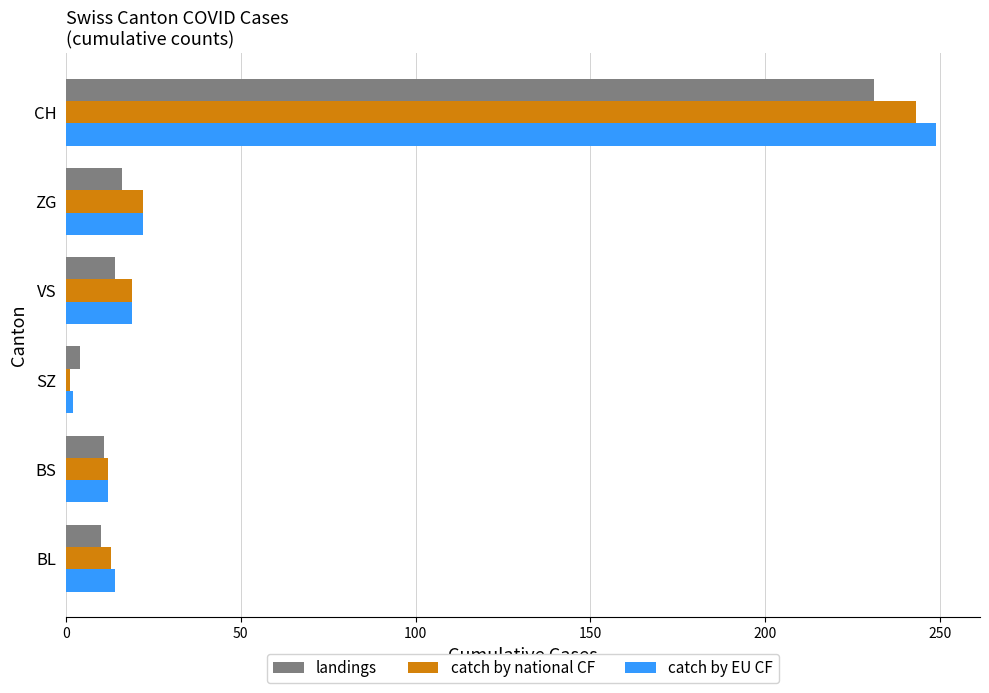

What are all the series names shown in the legend?

landings, catch by national CF, catch by EU CF